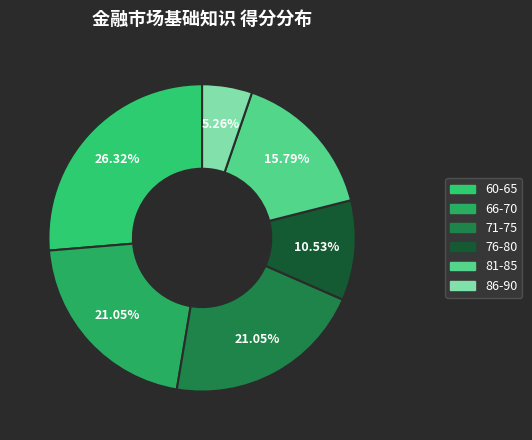

How many slices are in this pie chart?

6